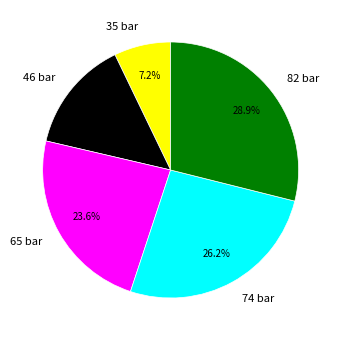

Which slice is the smallest?

35 bar